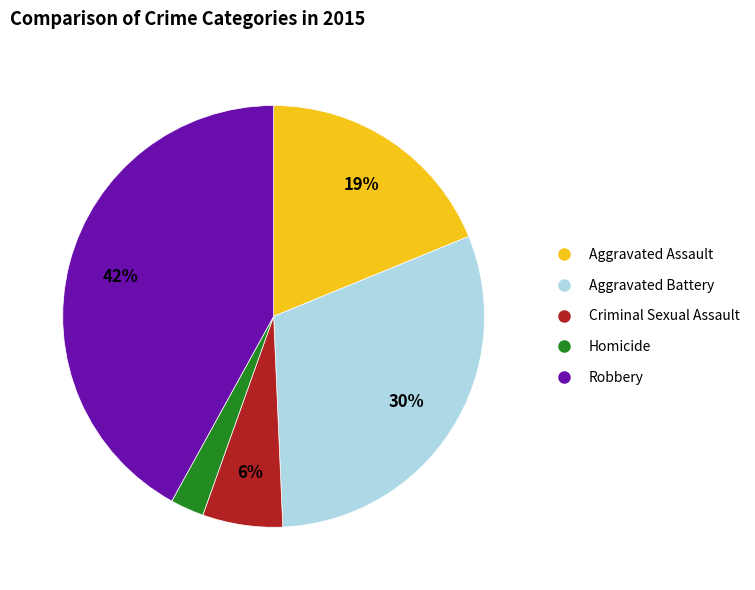

How many segments does this pie chart have?

5